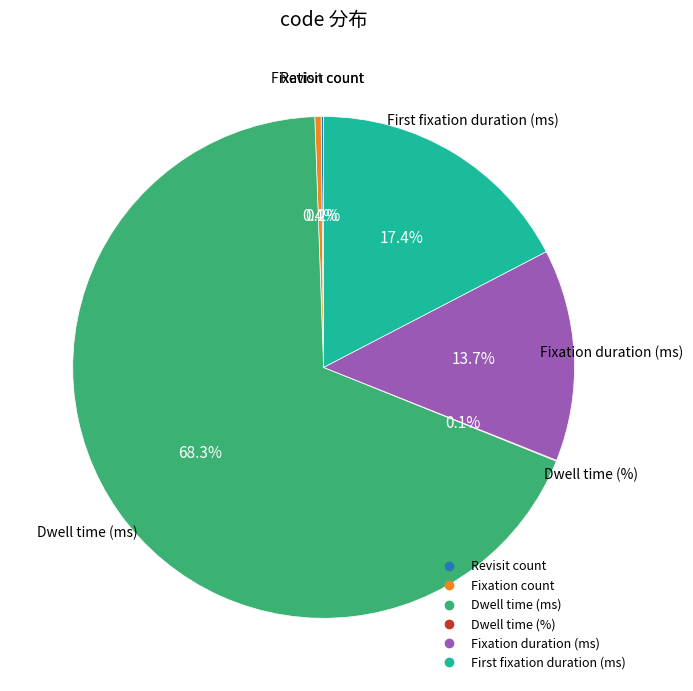

What percentage is the Fixation duration (ms) slice, to the nearest percent?

14%